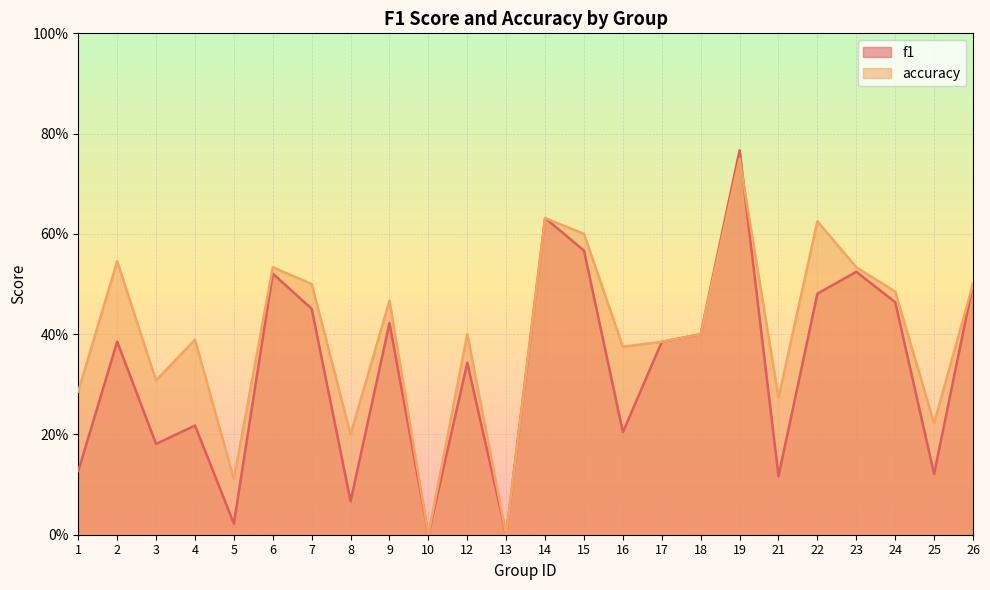

What is the spread (max minus min) of values at 16?

0.2